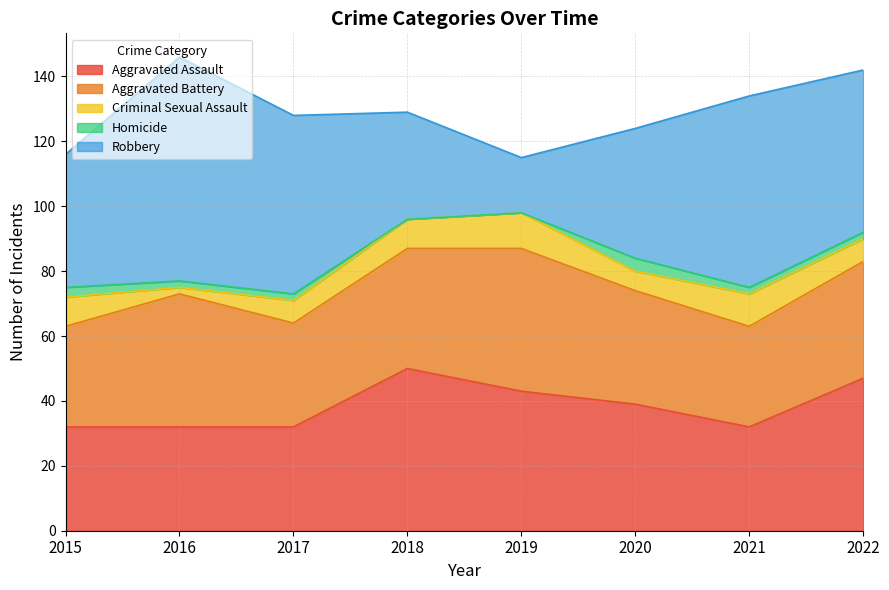

What is the value of the Aggravated Battery point at the 2nd from the left?

41